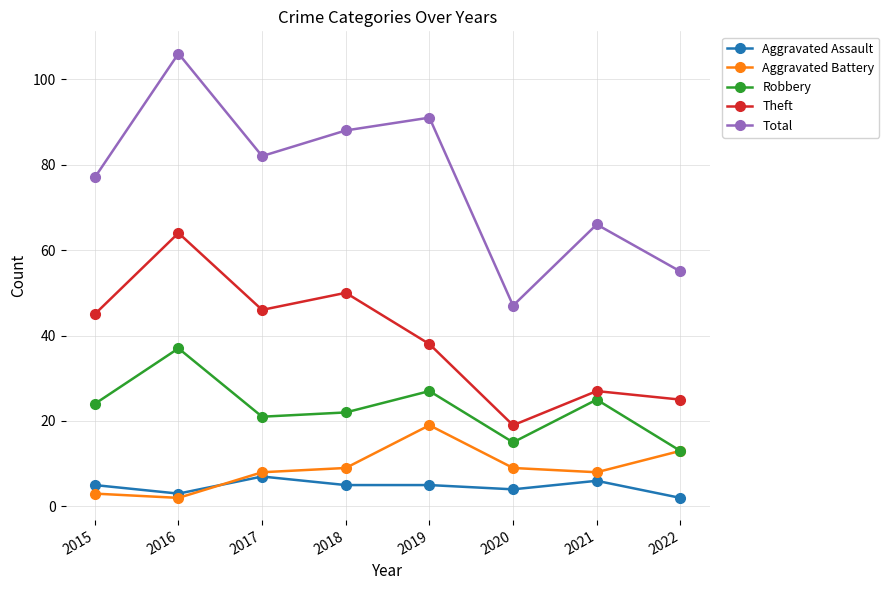

What is the difference between the maximum and second lowest values in the Aggravated Assault series?

4